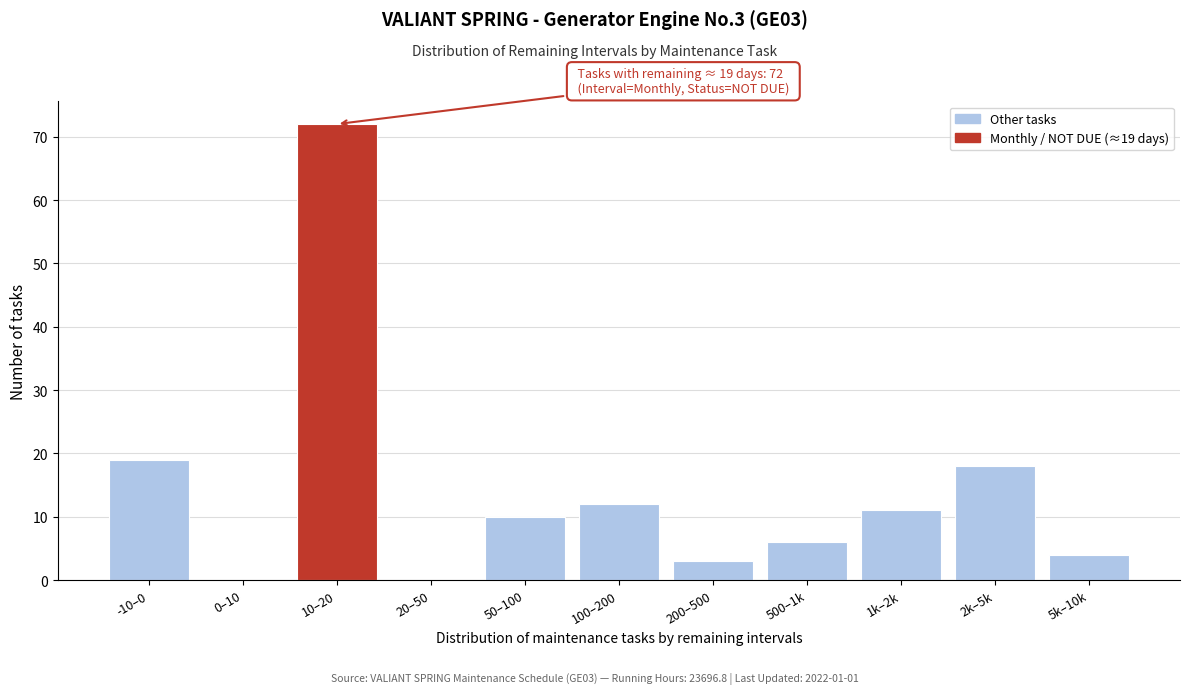

Reading right to left, what are all the values shown in this chart?

5k–10k=4	2k–5k=18	1k–2k=11	500–1k=6	200–500=3	100–200=12	50–100=10	20–50=0	10–20=72	0–10=0	-10–0=19